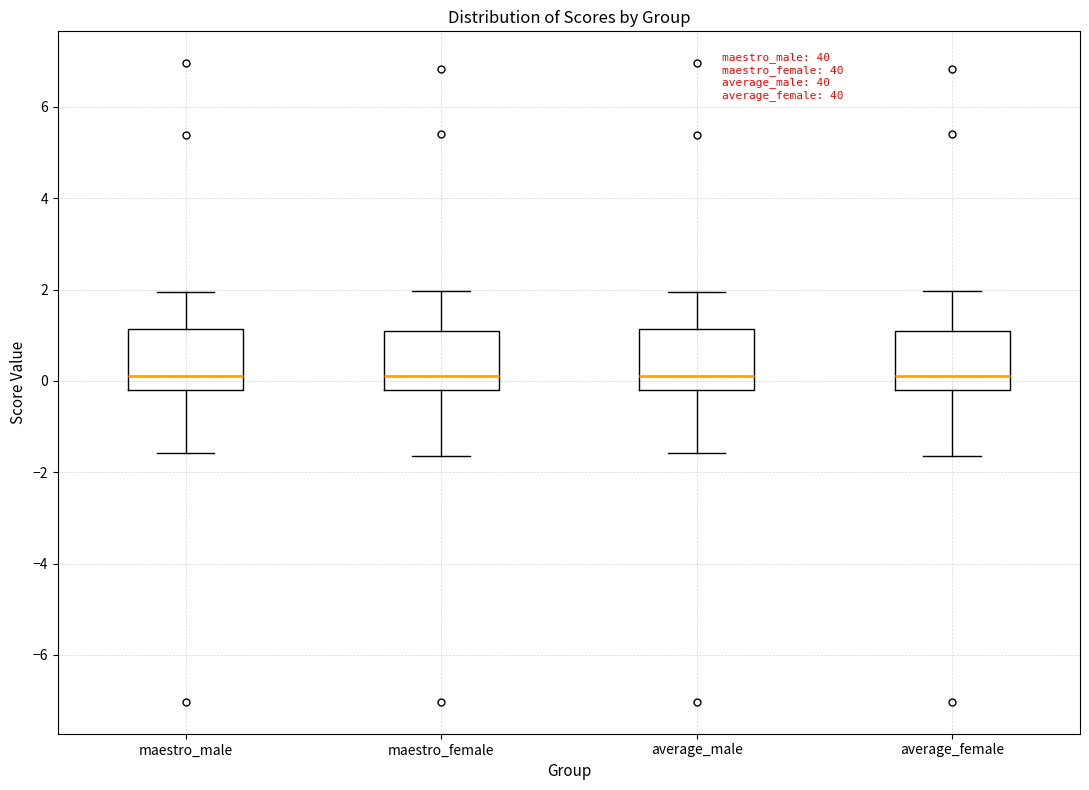

Reading left to right, read every box against the y-axis: the position of its median line, the range the box covers, and the ends of its whiskers. The values are not printed on the chart, so give them approximately, as read against the axis.

maestro_male: median 0.0, box -0.2 to 1.2, whiskers -1.6 to 2.0
maestro_female: median 0.2, box -0.2 to 1.0, whiskers -1.6 to 2.0
average_male: median 0.0, box -0.2 to 1.2, whiskers -1.6 to 2.0
average_female: median 0.2, box -0.2 to 1.0, whiskers -1.6 to 2.0